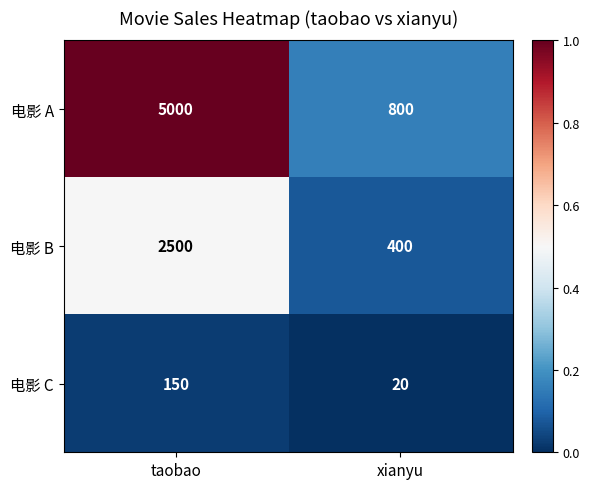

List the series in order of their overall mean, lowest first.

电影 C, 电影 B, 电影 A